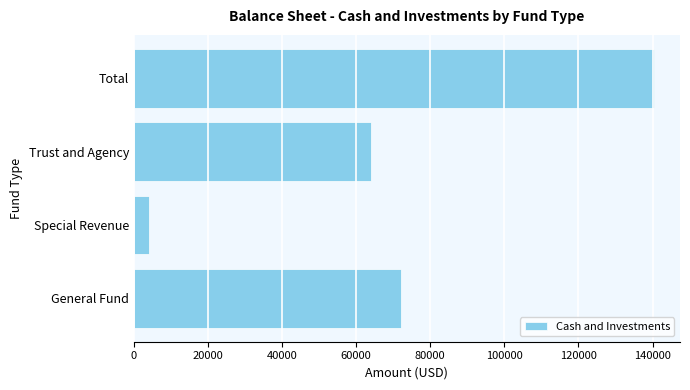

Does the chart contain stacked bars?

No